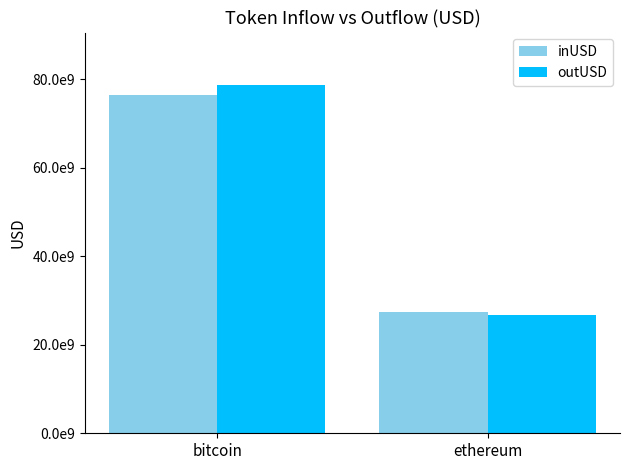

Does the chart contain any negative values?

No